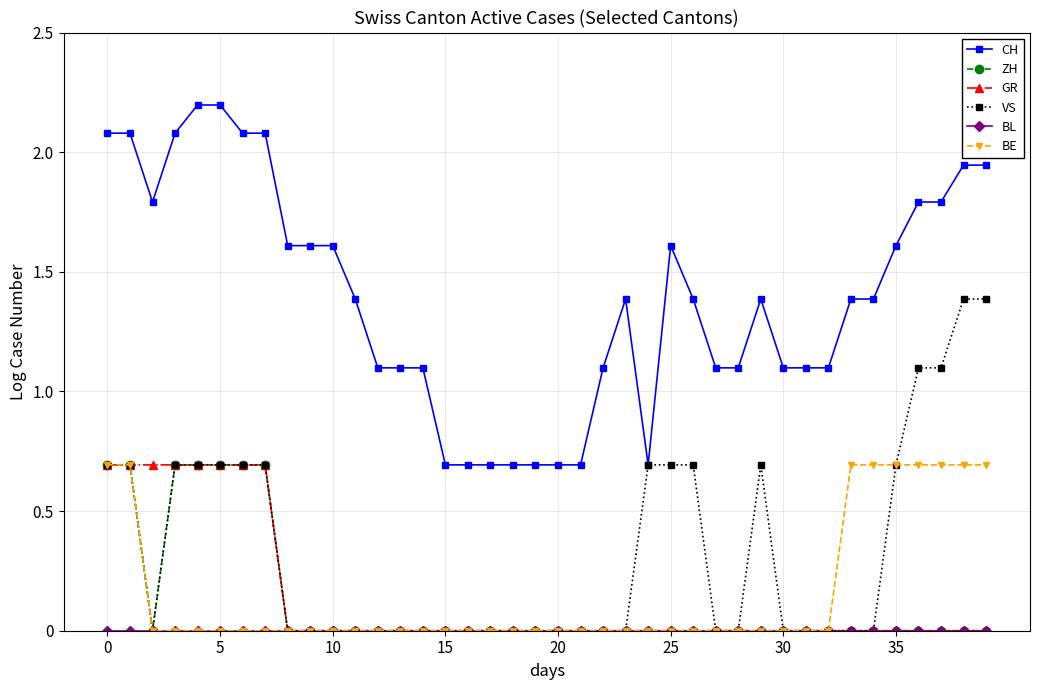

What is the value of the ZH point at the 4th from the left?

0.7